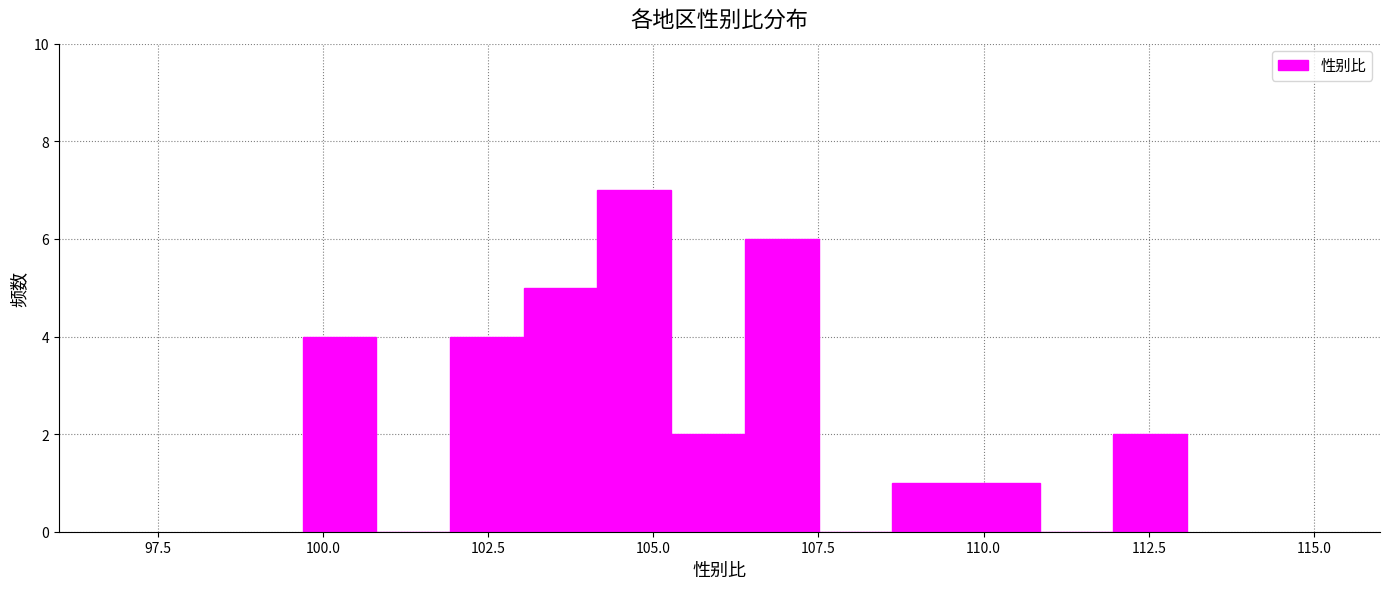

Read against the x-axis, roughly where is the centre of the tallest bar?

104.5